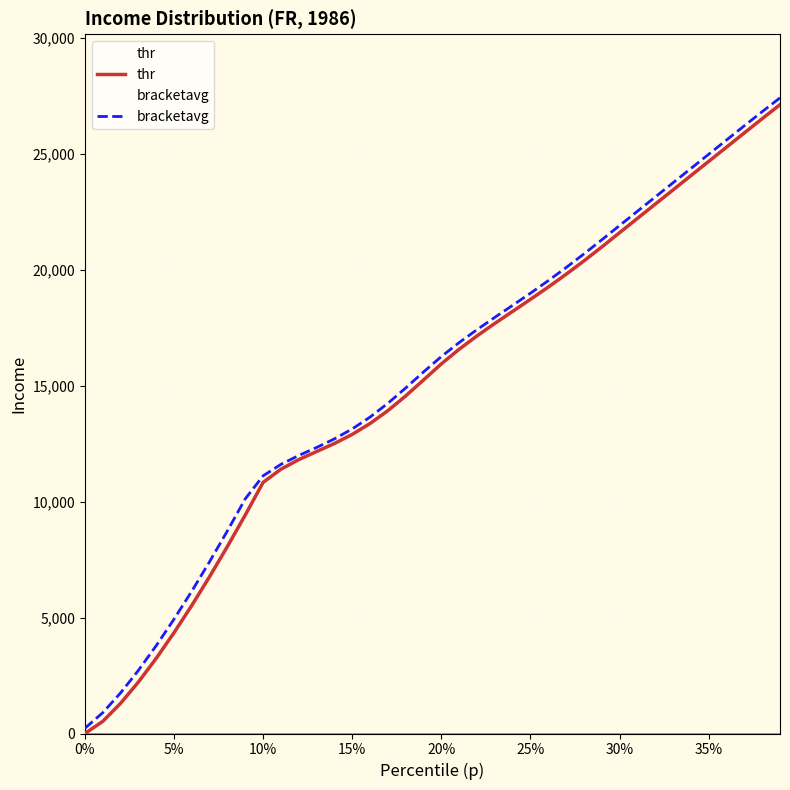

How many lines are shown in the chart?

2